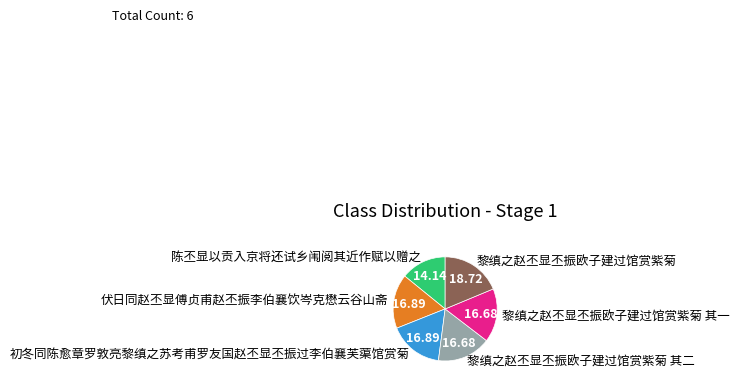

Count the number of slices in the pie.

6